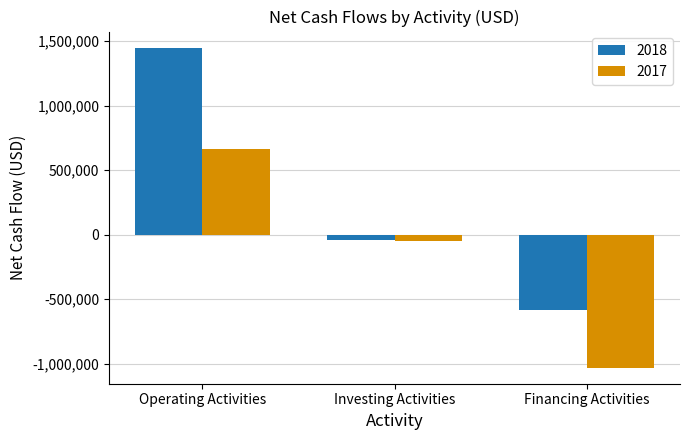

What is the approximate value of 2018 at Financing Activities, to the nearest 50?

-580250